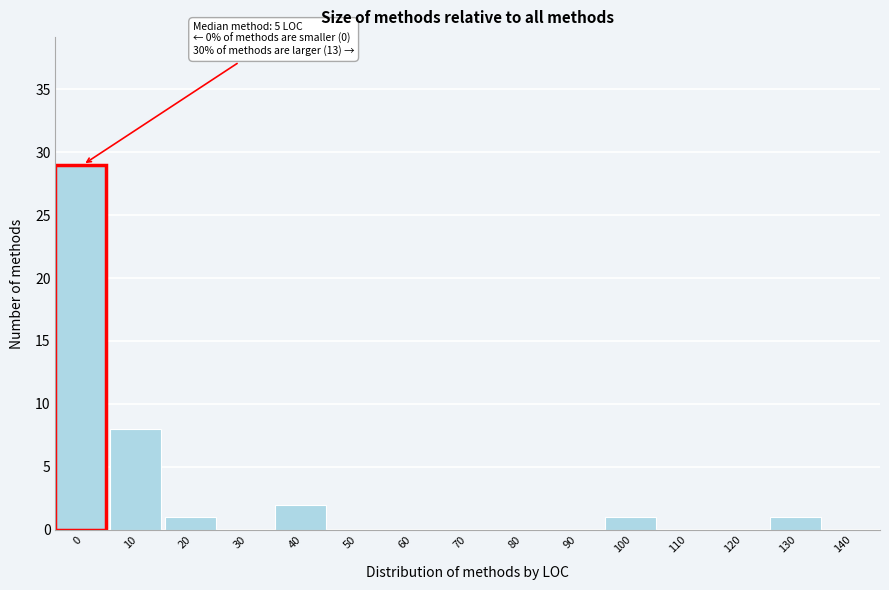

Reading right to left, what are all the values shown in this chart?

140=0	130=1	120=0	110=0	100=1	90=0	80=0	70=0	60=0	50=0	40=2	30=0	20=1	10=8	0=29